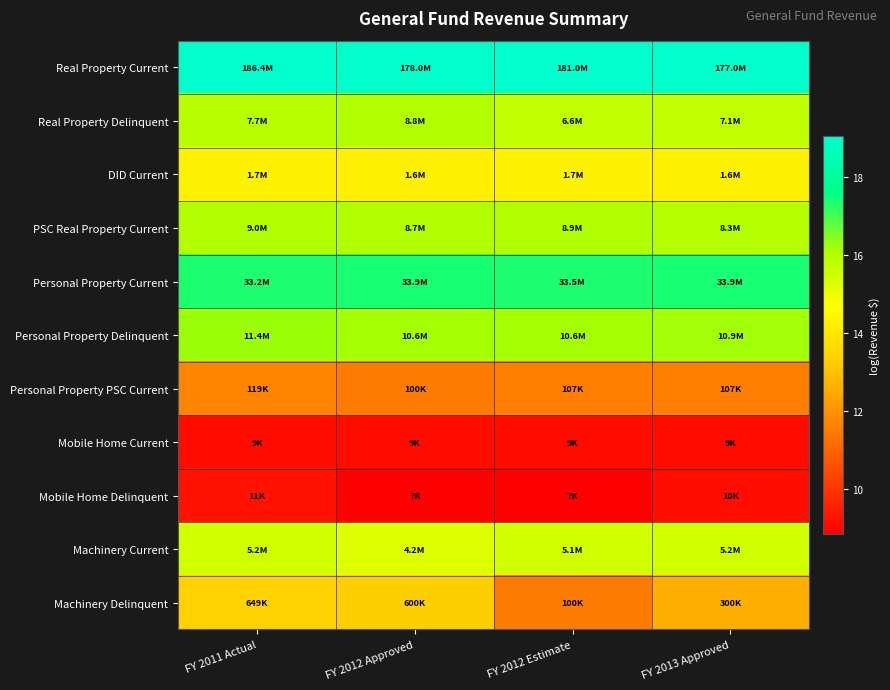

At how many categories does at least one series exceed 12?

4